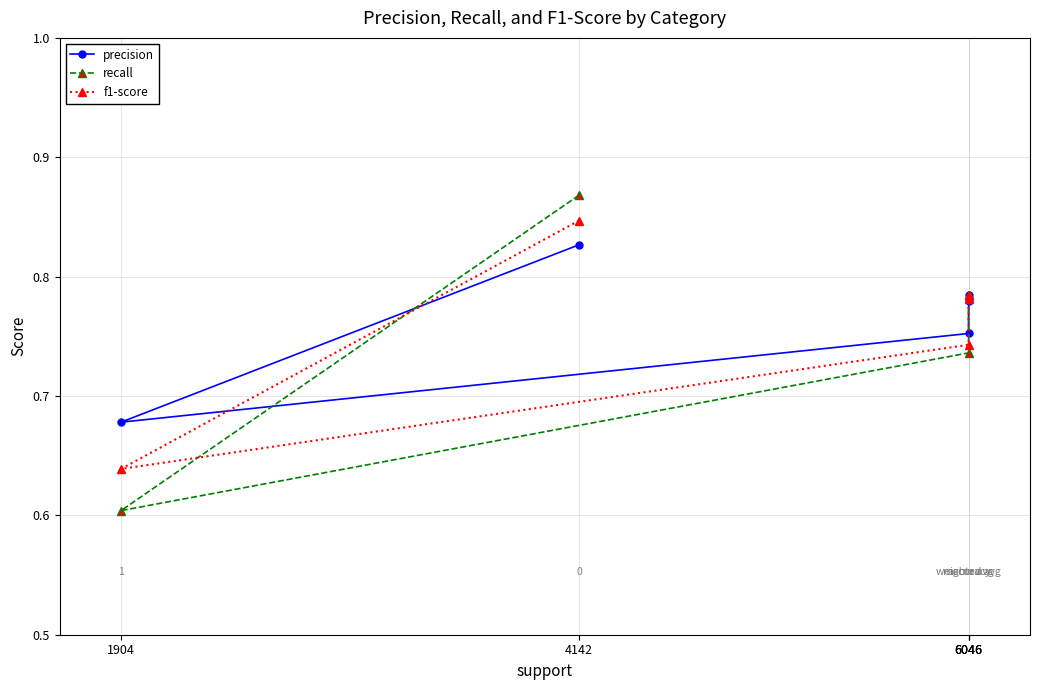

Is the value of f1-score at 6046 greater than the value of recall at 4142?

No